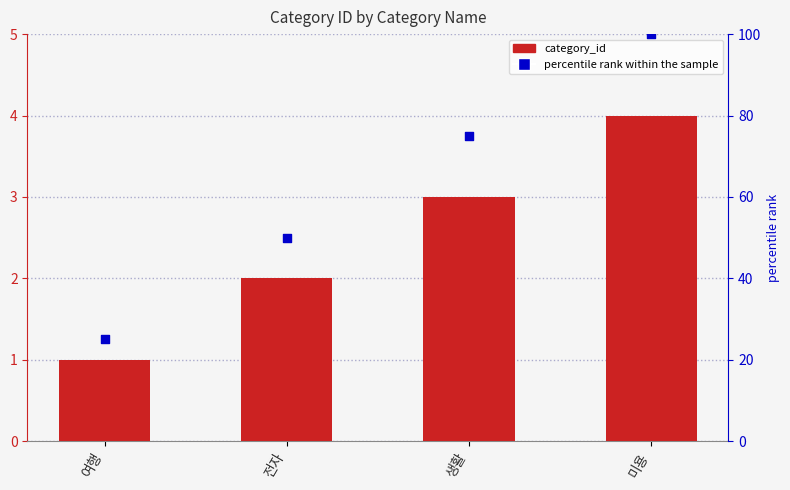

Which series has the largest Y range (max minus min)?

percentile rank within the sample